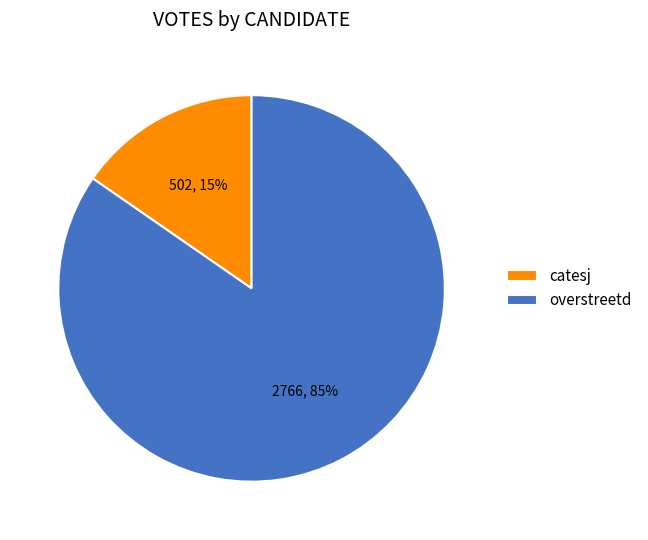

Combined, do catesj and overstreetd account for over 50%?

Yes